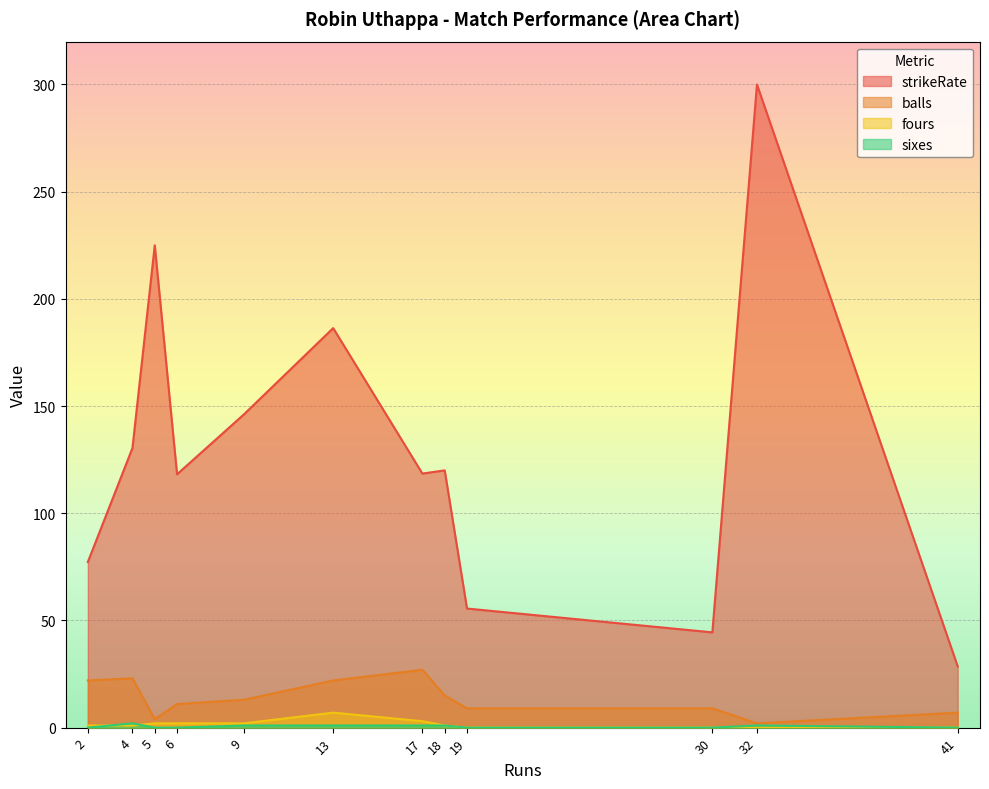

In sixes, how many points are higher than both neighbors (excluding endpoints)?

2